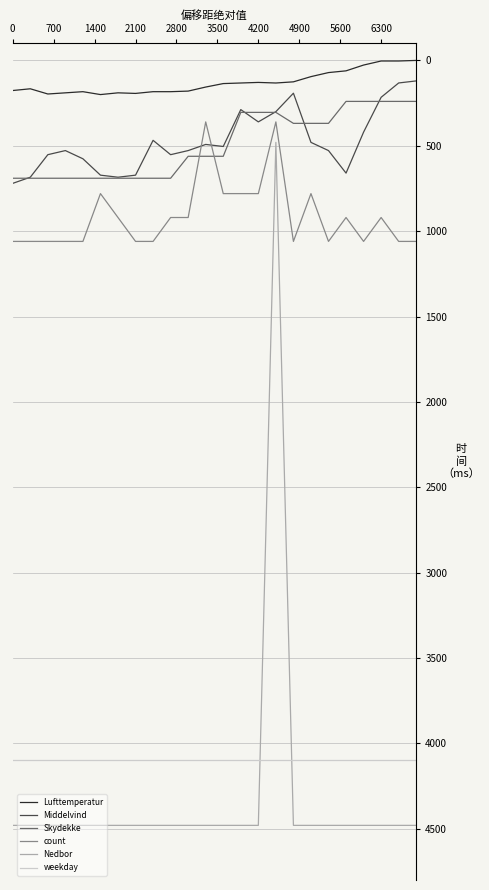

Which series ends up on top after the final intersection of Nedbor and weekday?

Nedbor